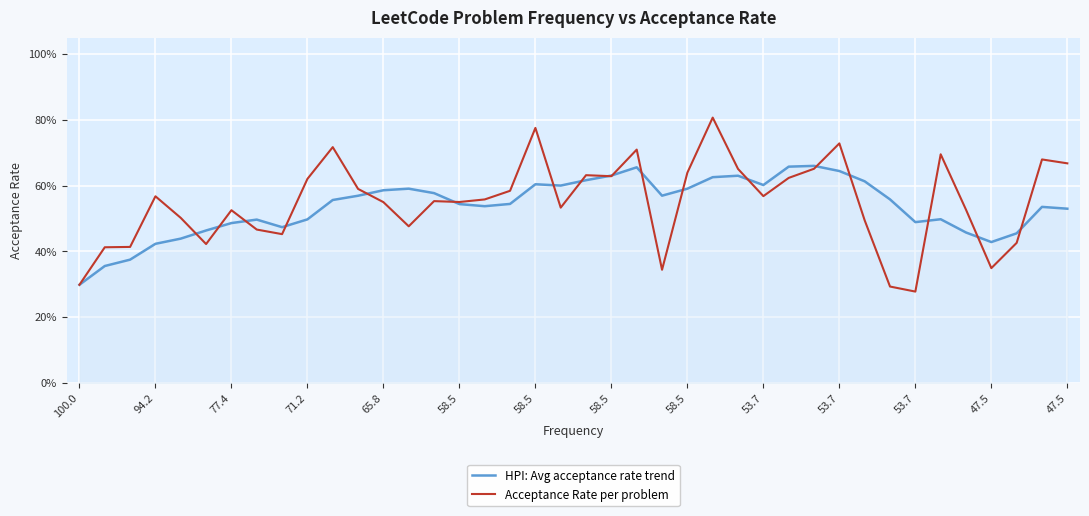

Is this an area chart (filled region under the line)?

Yes